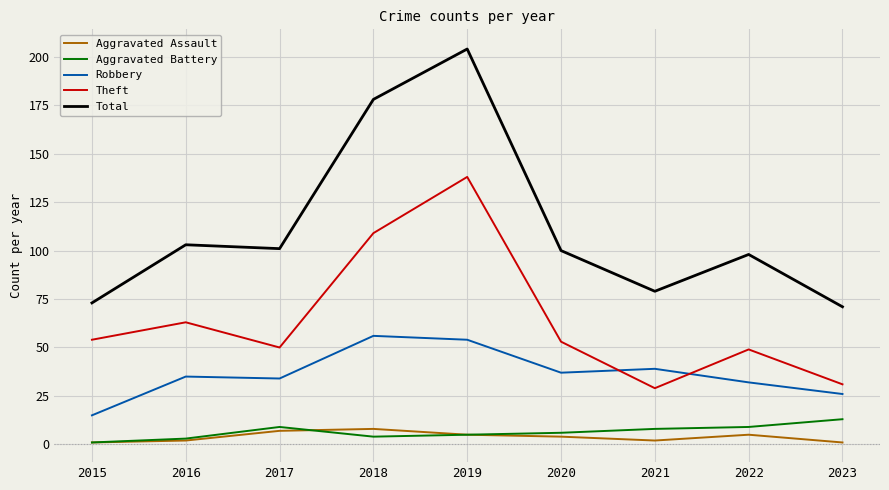

Which label corresponds to the largest value in the chart?

2019